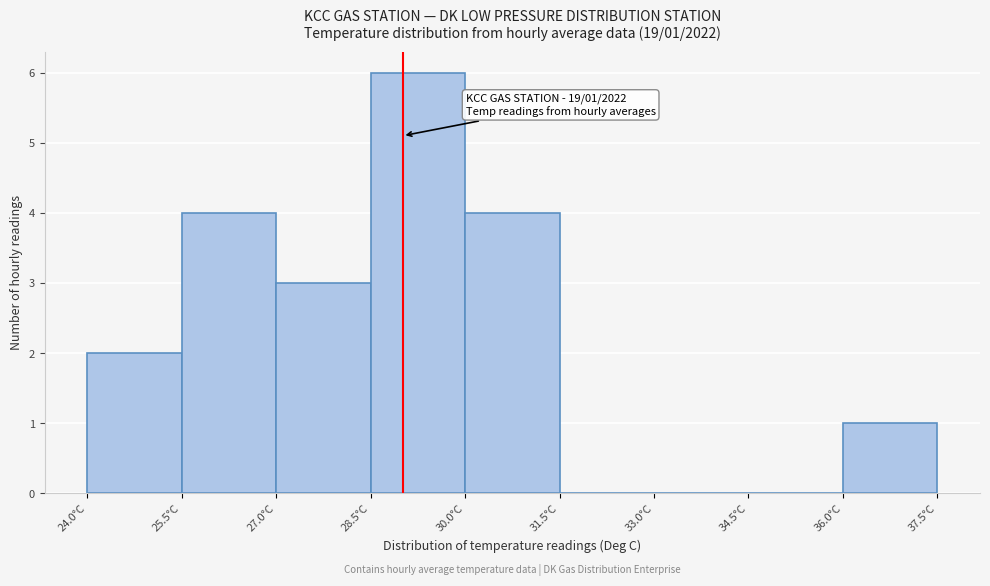

Over which range of the x-axis is the bar tallest?

28.5 to 30.0